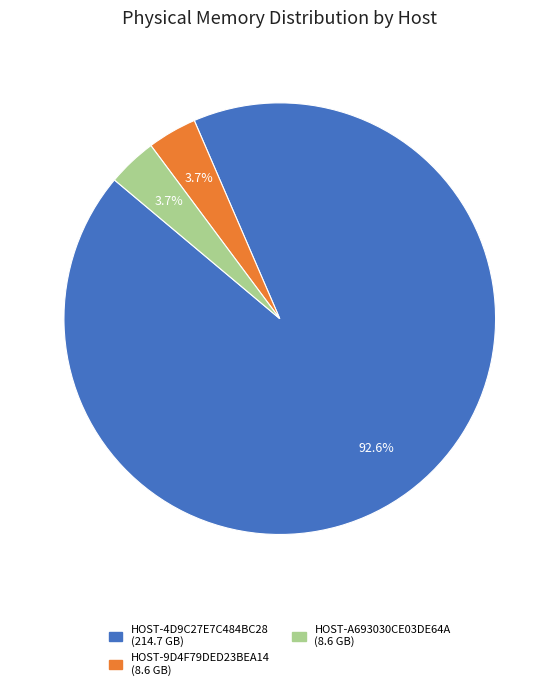

To the nearest percent, what portion does HOST-4D9C27E7C484BC28 represent?

93%